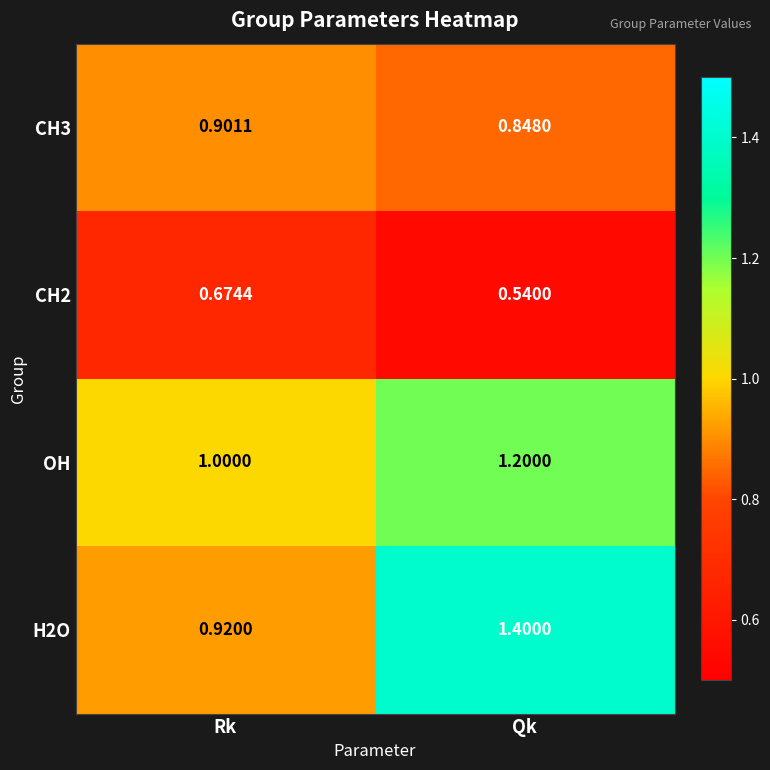

Is the value of CH3 at Rk greater than the value of H2O at Qk?

No